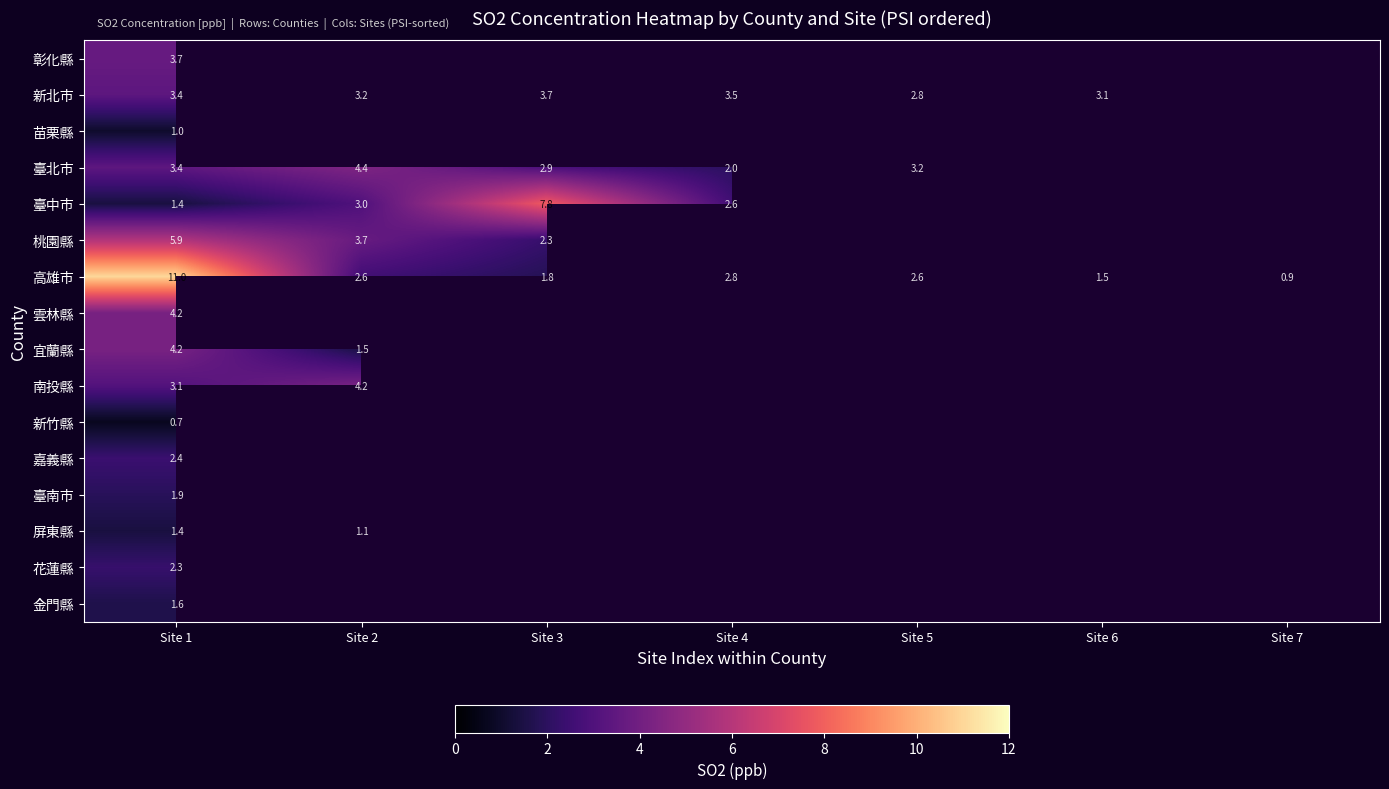

The 新北市 series shows 2.0 at Site 2. True or false?

False